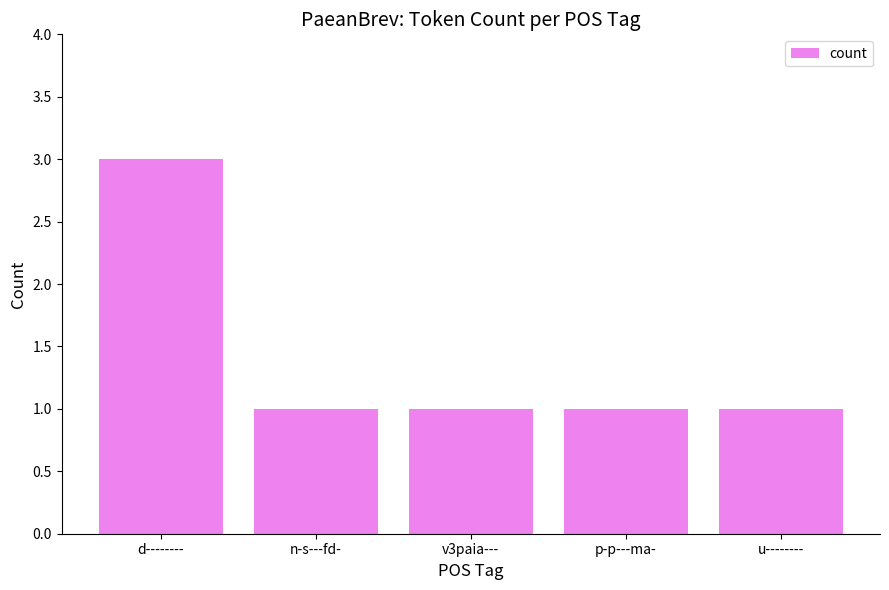

What is the maximum value shown in the chart?

3